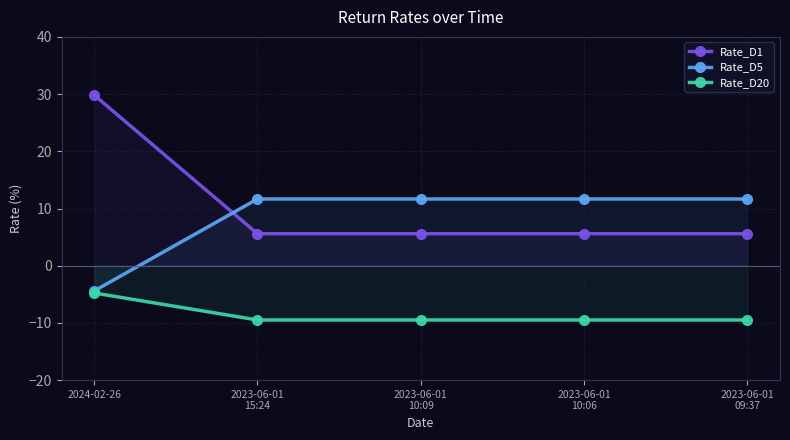

List the labels in order of Rate_D1 value, smallest first.

2023-06-01
15:24, 2023-06-01
10:09, 2023-06-01
10:06, 2023-06-01
09:37, 2024-02-26